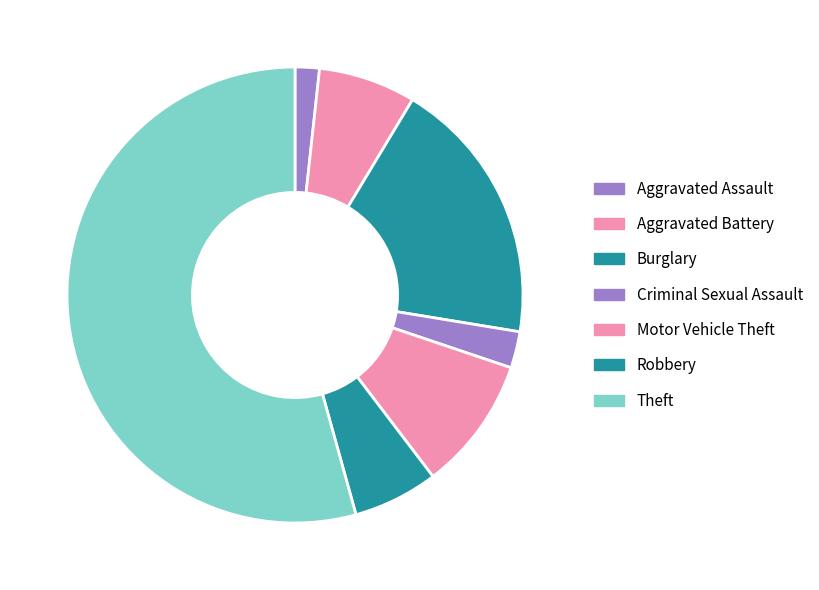

Which category has the smallest portion of the pie?

Aggravated Assault